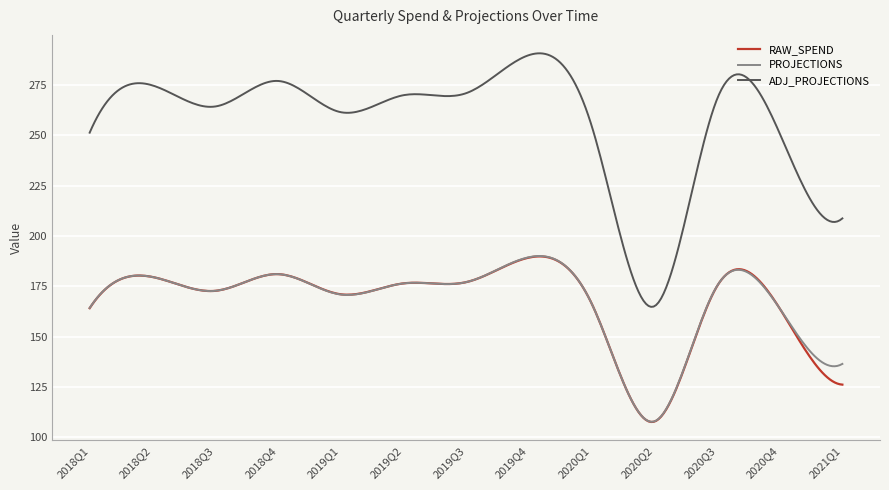

What is the minimum value for RAW_SPEND?

107.6